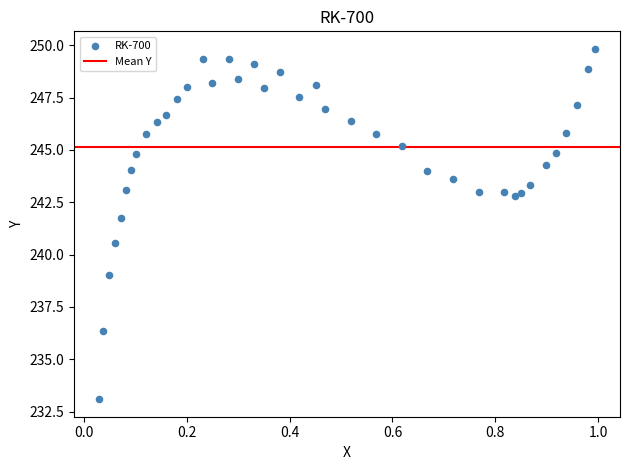

What is the range of X values (max minus min)?

1.0